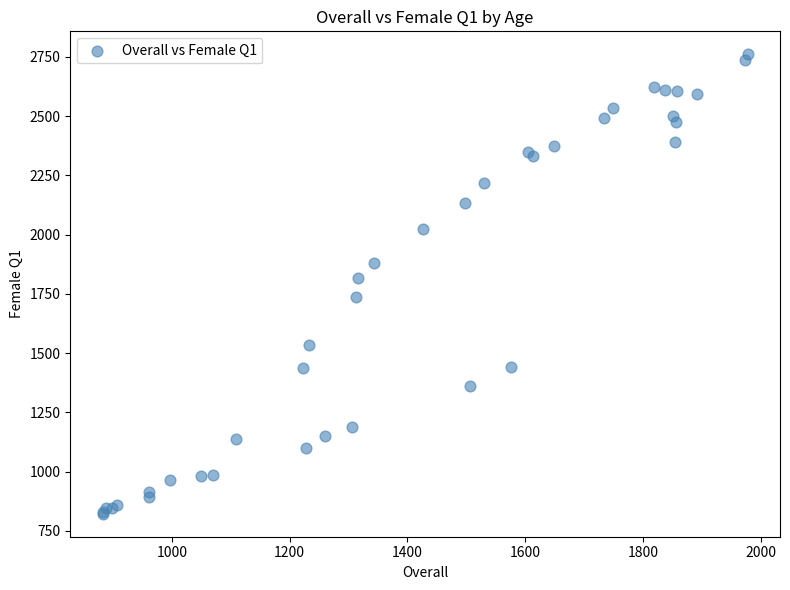

What Y value in the scatter plot is closest to 1791?

1817.3